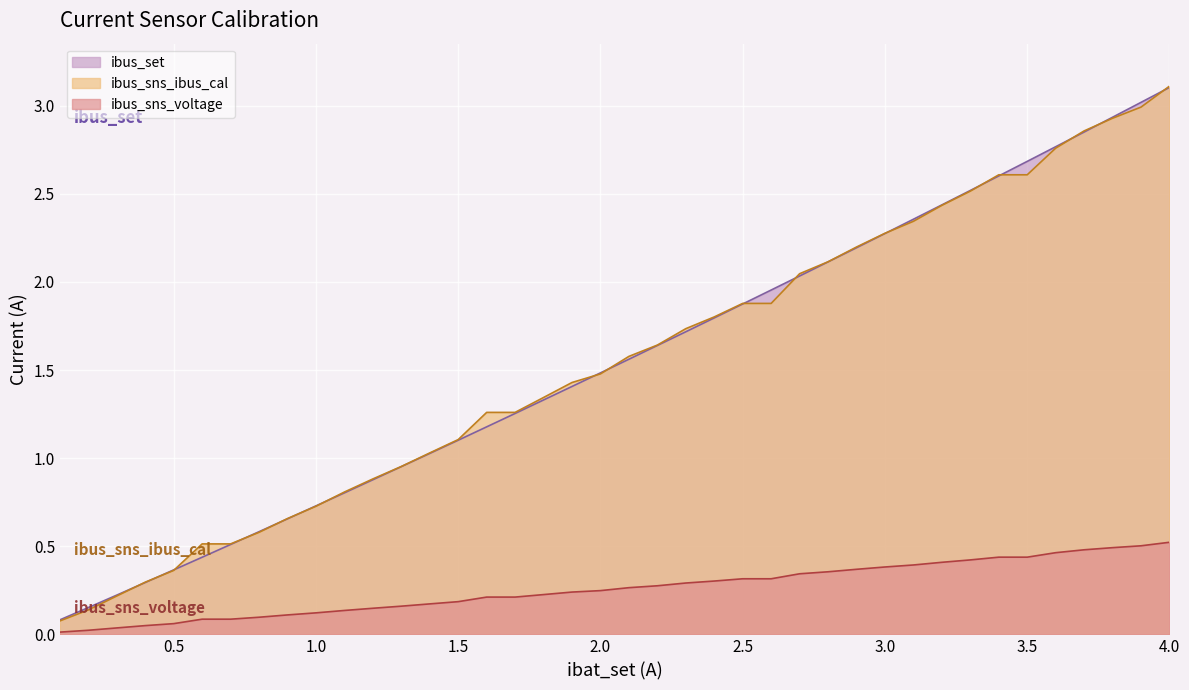

Which category has the lowest value in the ibus_sns_ibus_cal series?

0.1001145